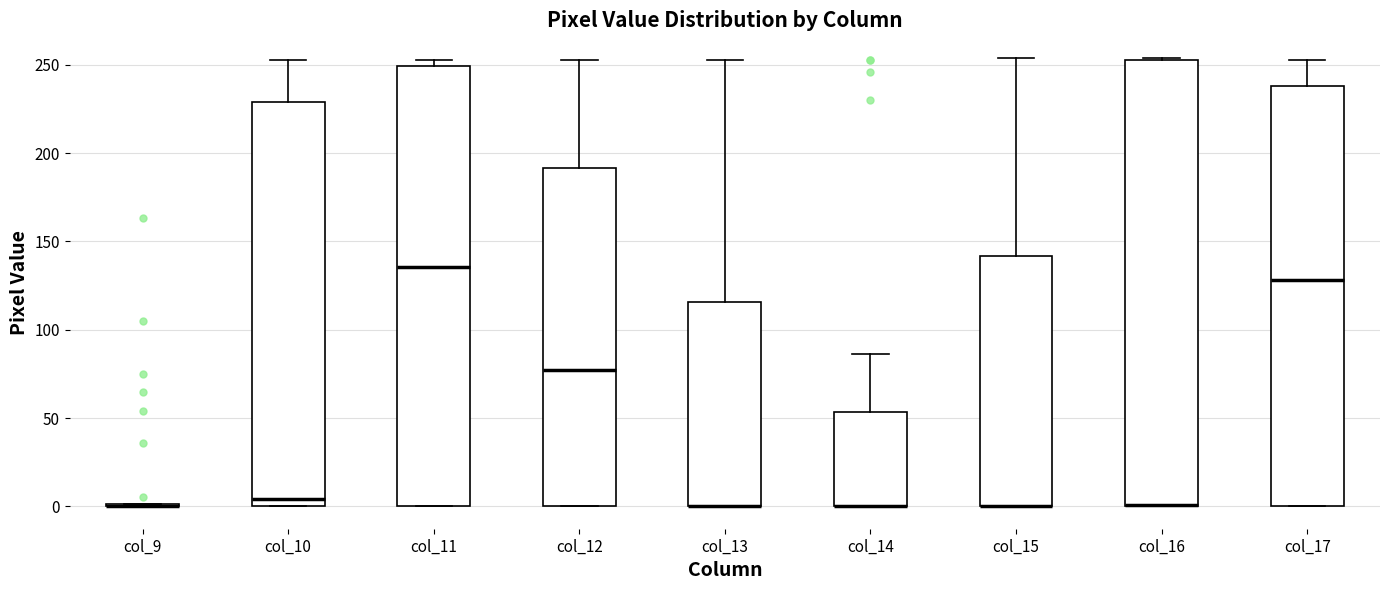

Reading left to right, transcribe this box plot: for each box, give where its median line is, the range the box spans, and where its two whiskers end, as read against the y-axis. The values are not printed on the chart, so give them approximately, as read against the axis.

col_9: box collapsed to a line at 0, whiskers 0 to 0
col_10: median 5, box 0 to 230, whiskers 0 to 255
col_11: median 135, box 0 to 250, whiskers 0 to 255
col_12: median 75, box 0 to 190, whiskers 0 to 255
col_13: median 0 (drawn on the box's lower edge), box 0 to 115, whiskers 0 to 255
col_14: median 0 (drawn on the box's lower edge), box 0 to 55, whiskers 0 to 85
col_15: median 0 (drawn on the box's lower edge), box 0 to 140, whiskers 0 to 255
col_16: median 0 (drawn on the box's lower edge), box 0 to 255, whiskers 0 to 255
col_17: median 130, box 0 to 240, whiskers 0 to 255